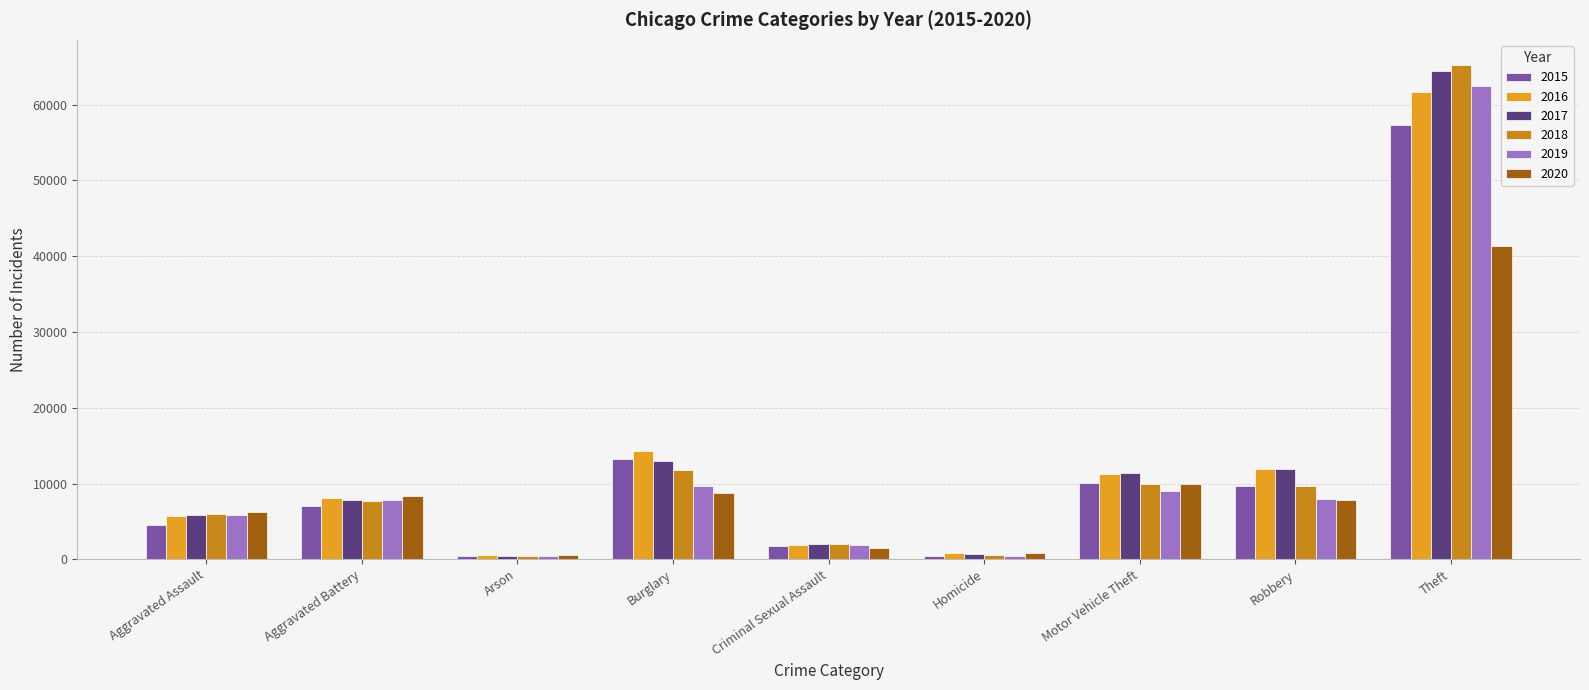

At which label is 2015 closest to 28899?

Burglary